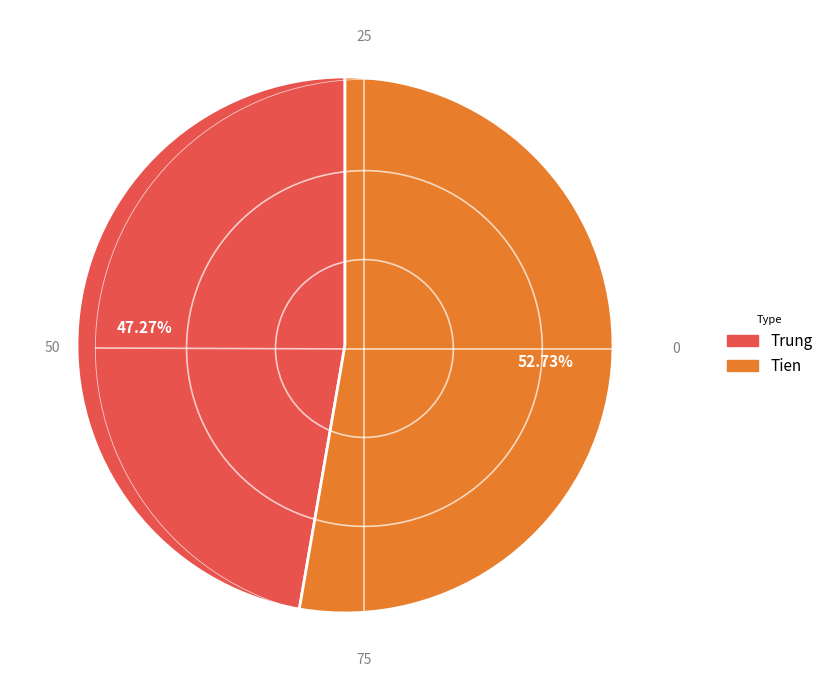

How many slices are in this pie chart?

2